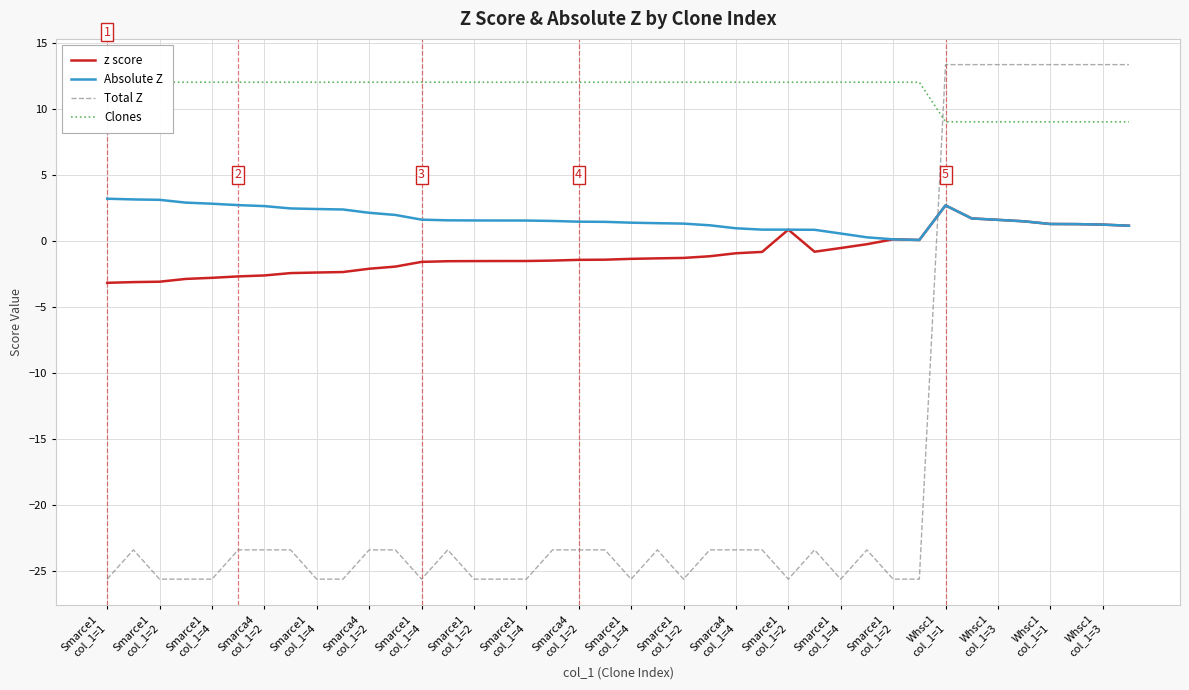

How many values in z score are below zero?

29